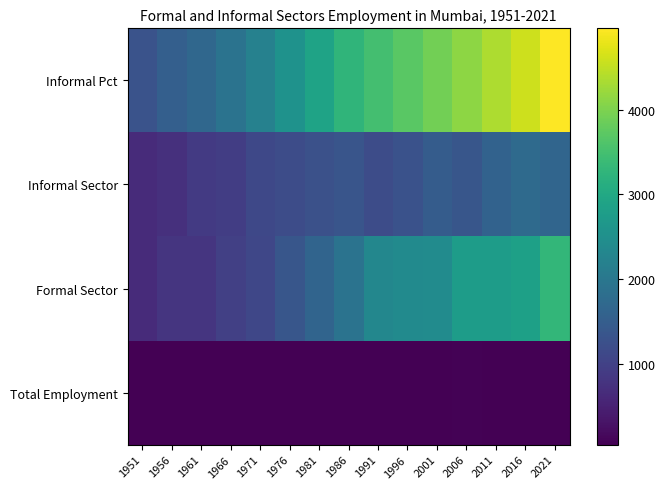

What is the spread (max minus min) of values at 2016?

4529.2